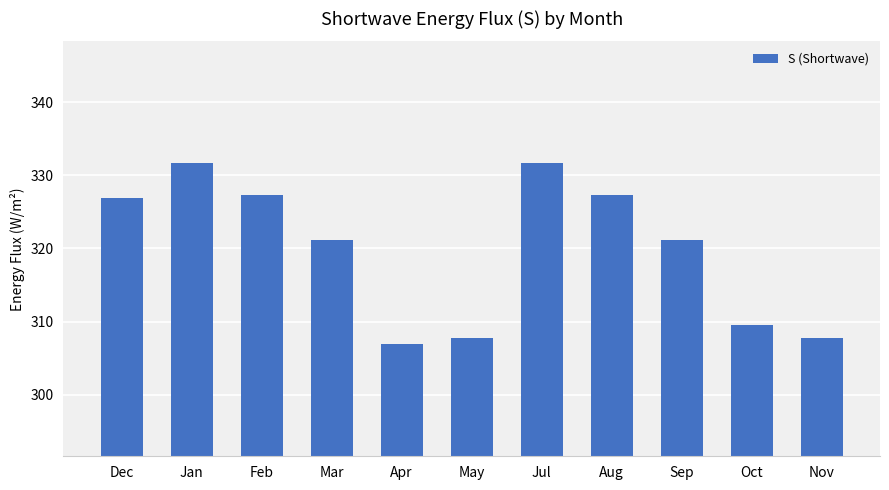

Which label corresponds to the smallest value in the chart?

Apr